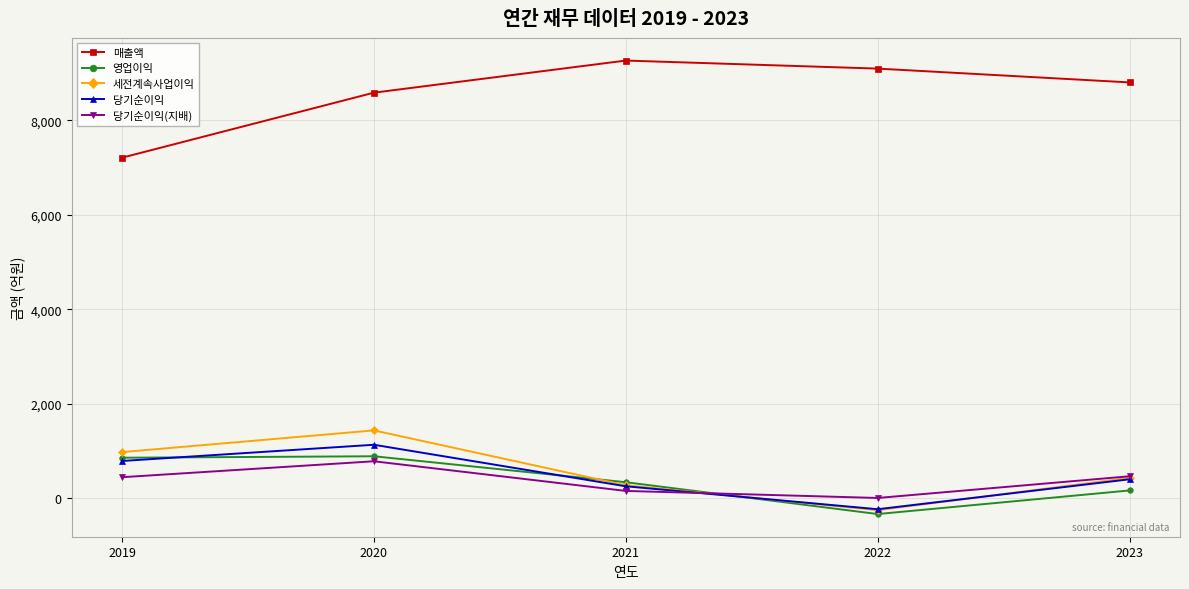

True or false: 매출액 and 당기순이익(지배) intersect in this chart.

False